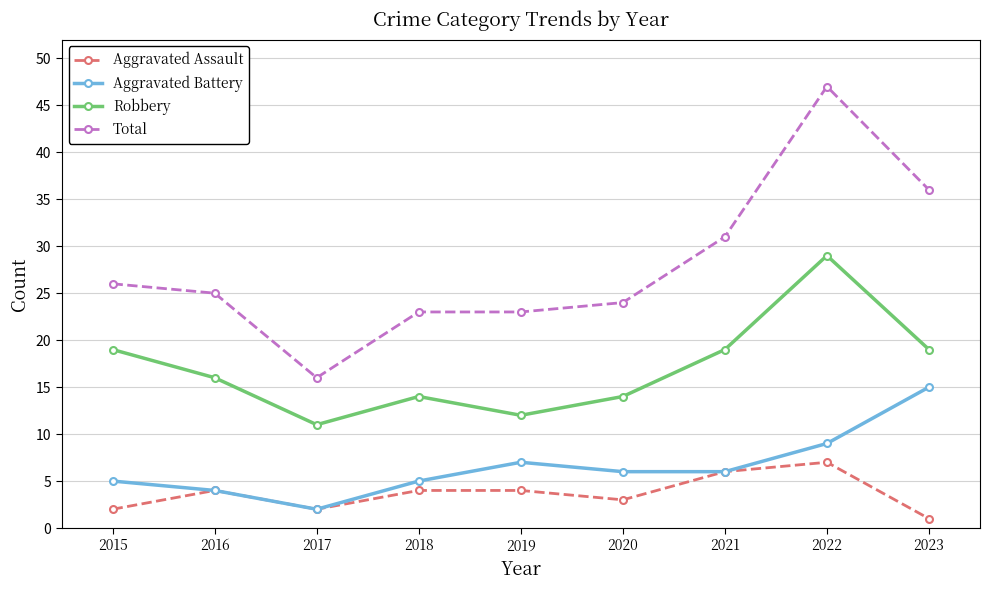

What is the average value of the Total series?

28